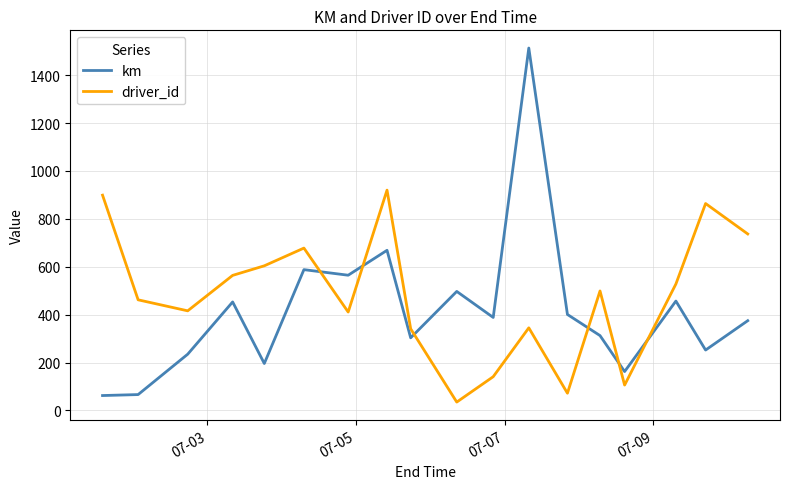

How many lines are shown in the chart?

2